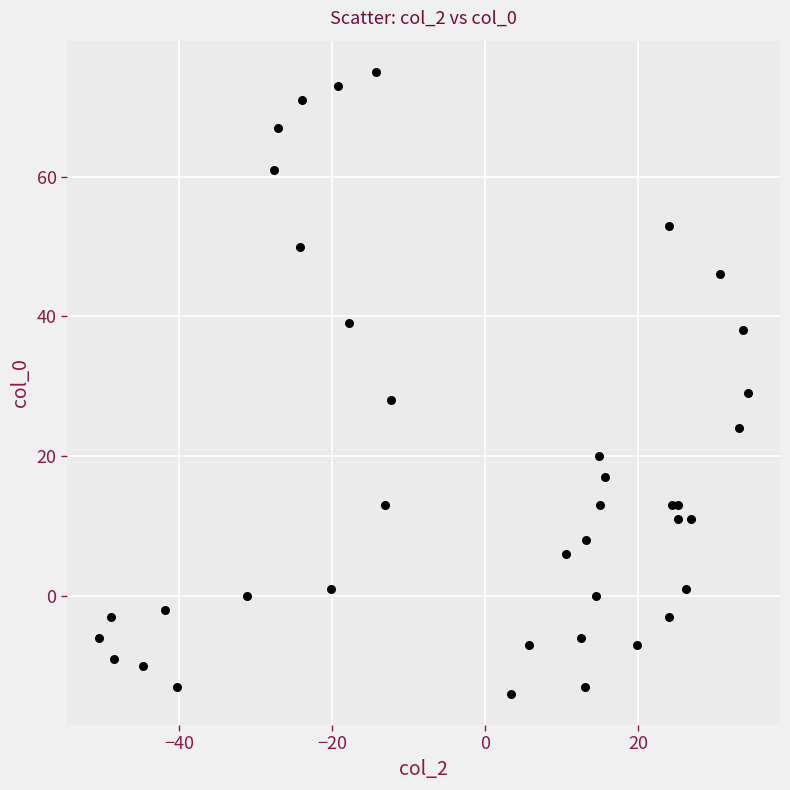

What Y value in the scatter plot is closest to 30?

29